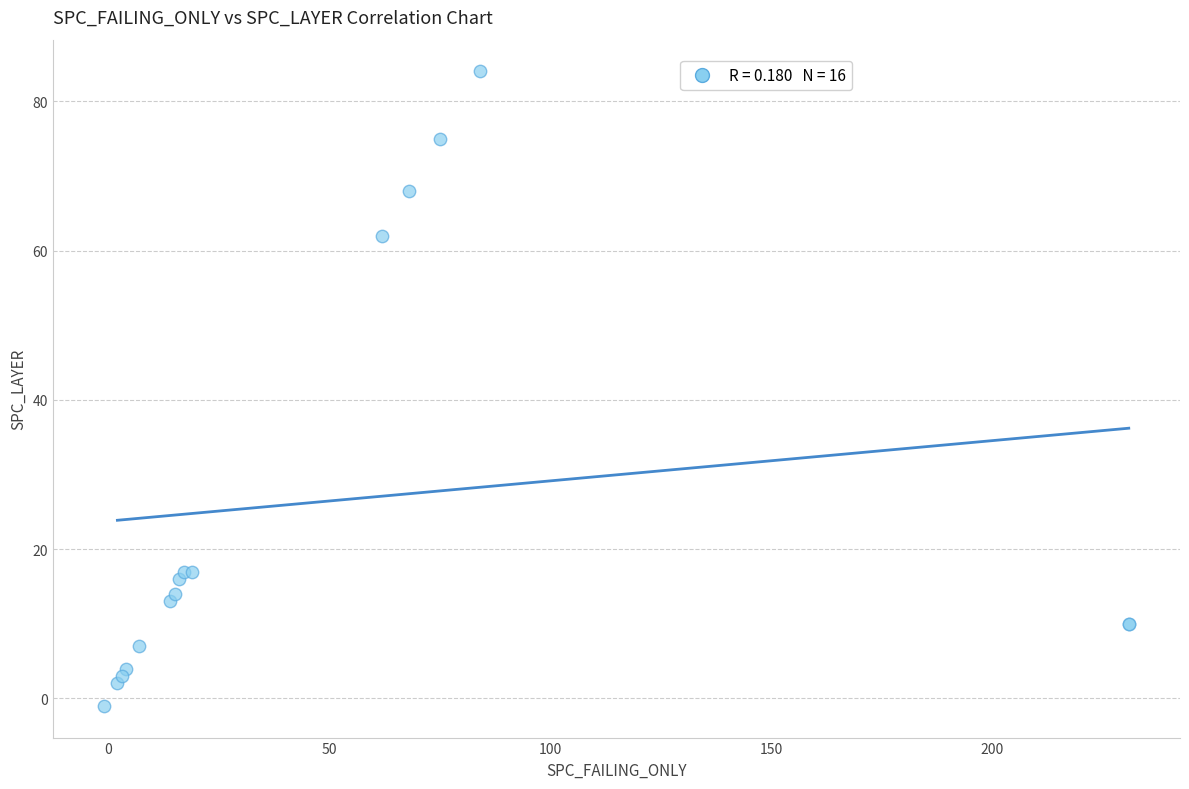

What Y value in the scatter plot is closest to 41?

62